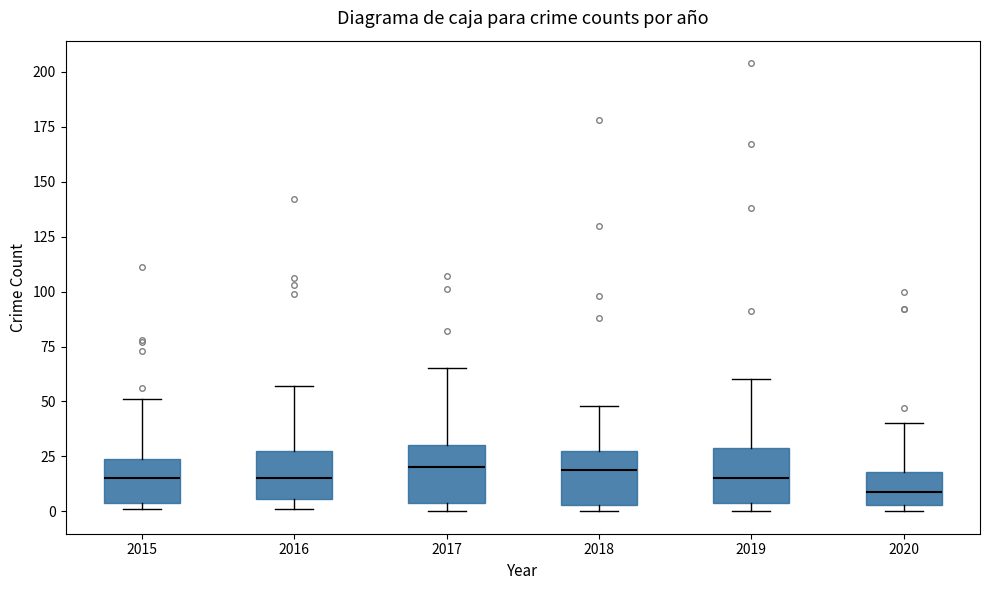

Reading left to right, read every box against the y-axis: the position of its median line, the range the box covers, and the ends of its whiskers. The values are not printed on the chart, so give them approximately, as read against the axis.

2015: median 15, box 5 to 25, whiskers 0 to 50
2016: median 15, box 5 to 30, whiskers 0 to 55
2017: median 20, box 5 to 30, whiskers 0 to 65
2018: median 20, box 5 to 30, whiskers 0 to 50
2019: median 15, box 5 to 30, whiskers 0 to 60
2020: median 10, box 5 to 20, whiskers 0 to 40